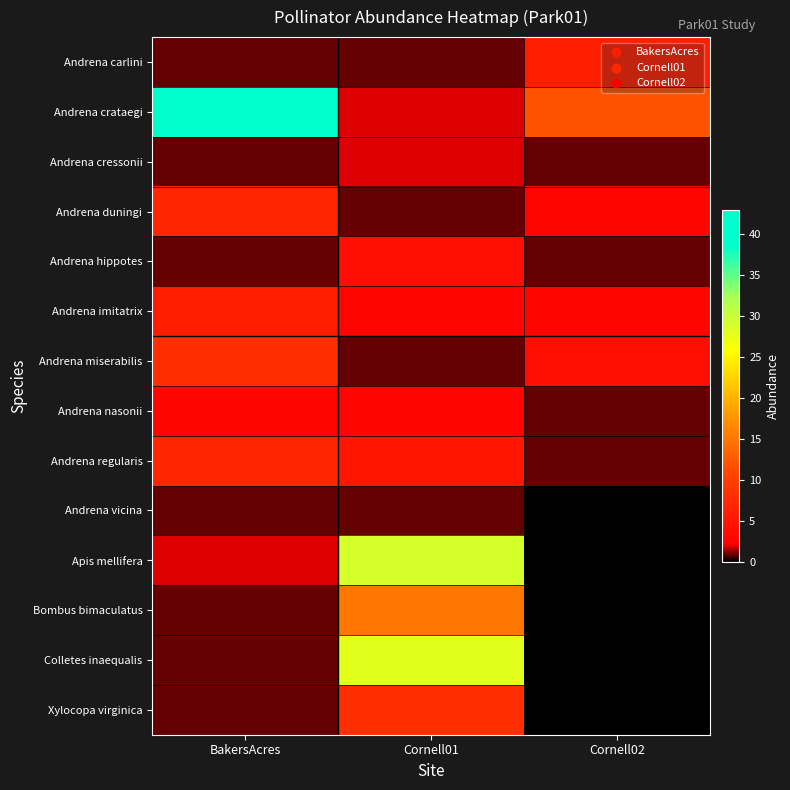

At Cornell01, list the series in order from smallest to largest.

Andrena carlini, Andrena duningi, Andrena miserabilis, Andrena vicina, Andrena crataegi, Andrena cressonii, Andrena imitatrix, Andrena nasonii, Andrena hippotes, Andrena regularis, Xylocopa virginica, Bombus bimaculatus, Colletes inaequalis, Apis mellifera